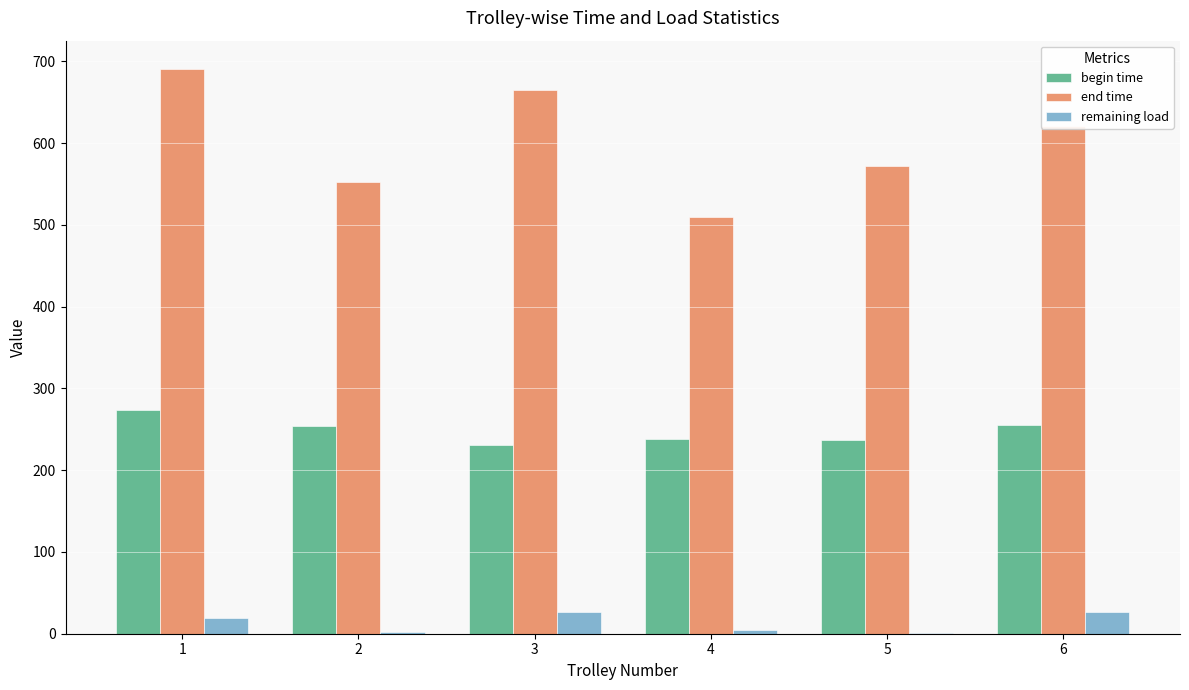

What is the maximum value for remaining load?

26.9